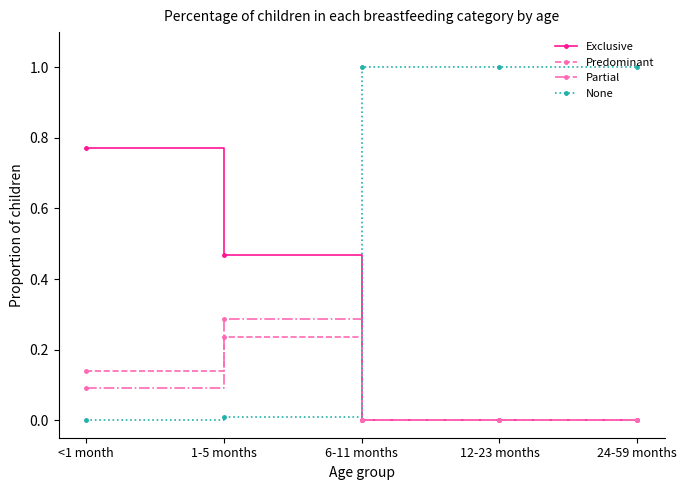

The value of Partial at 12-23 months is 0.0. True or false?

True